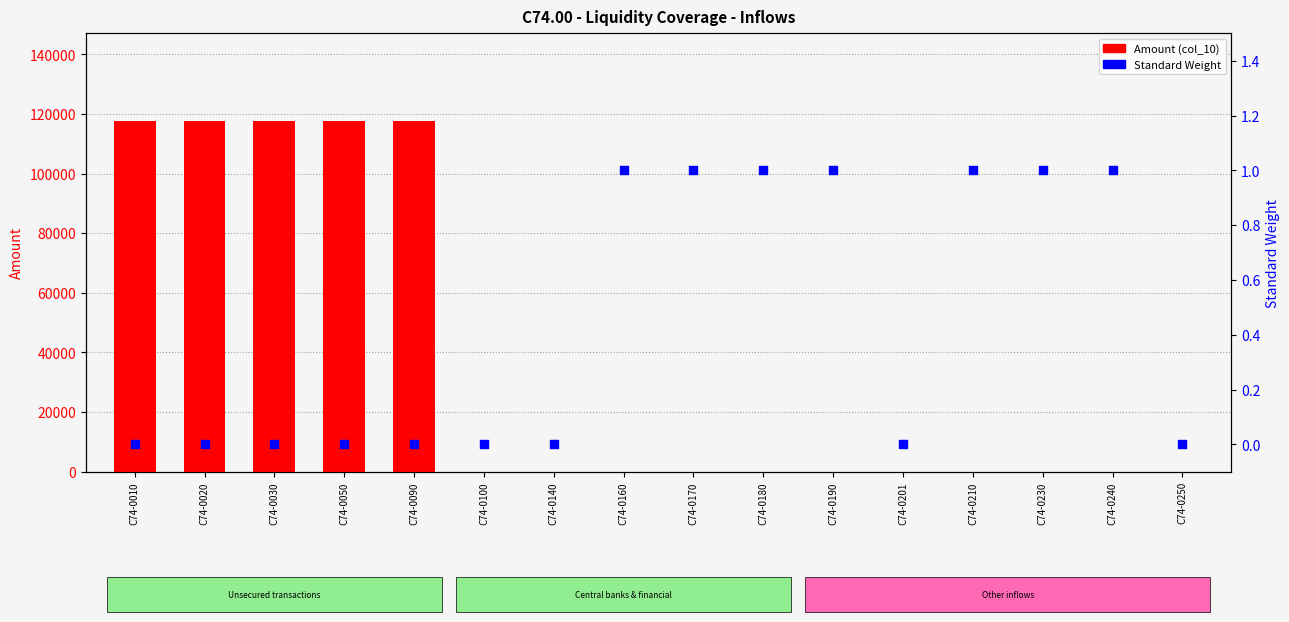

At how many categories does at least one series exceed 18333?

5